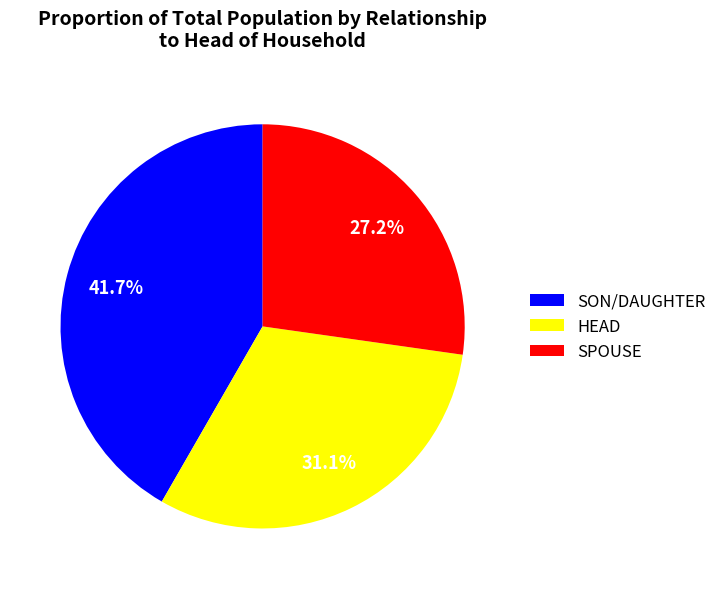

What is the largest slice in the pie chart?

SON/DAUGHTER